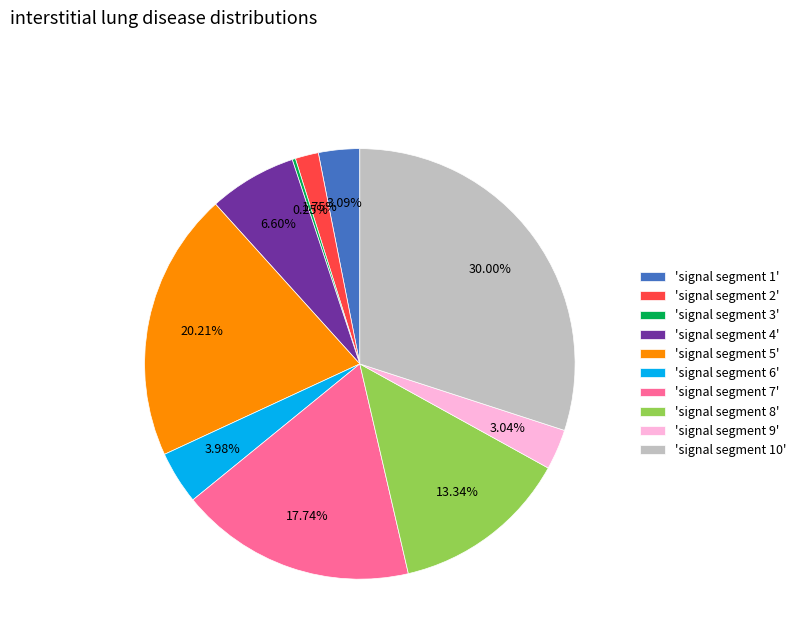

Is the sum of 'signal segment 8' and 'signal segment 10' greater than half?

No